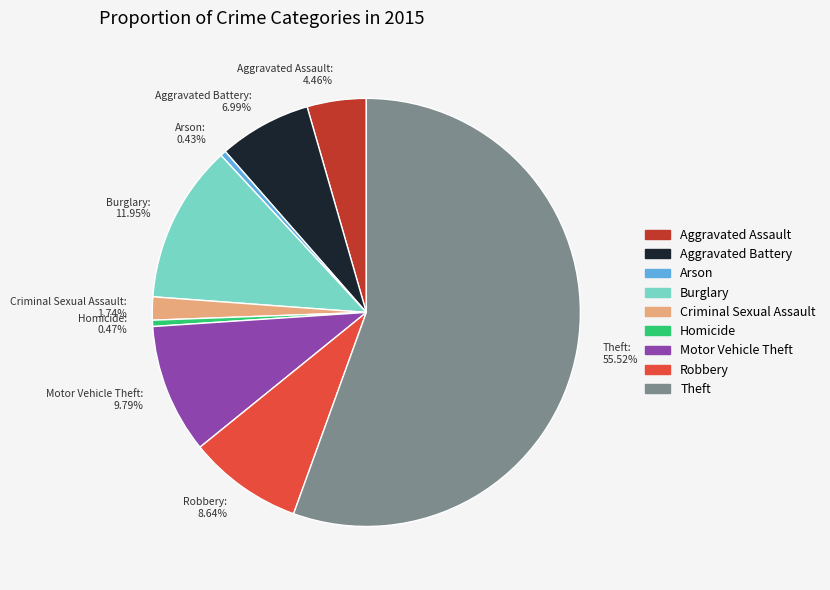

Combined, what portion of the pie is Theft and Aggravated Battery?

62.5%